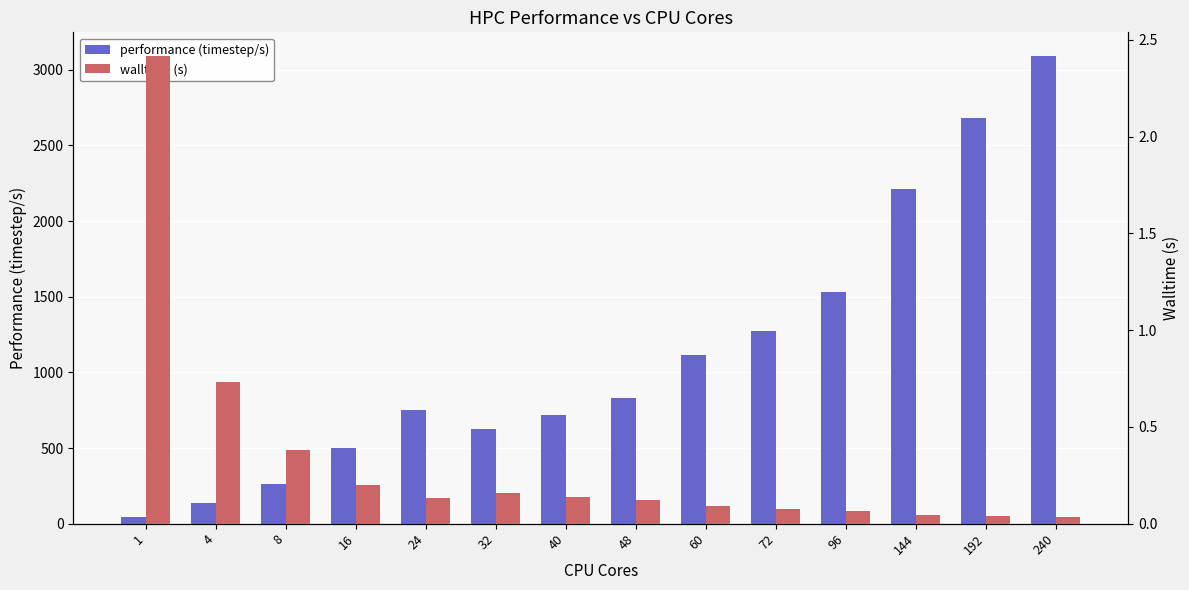

The value of performance (timestep/s) at 48 is 560.0. True or false?

False